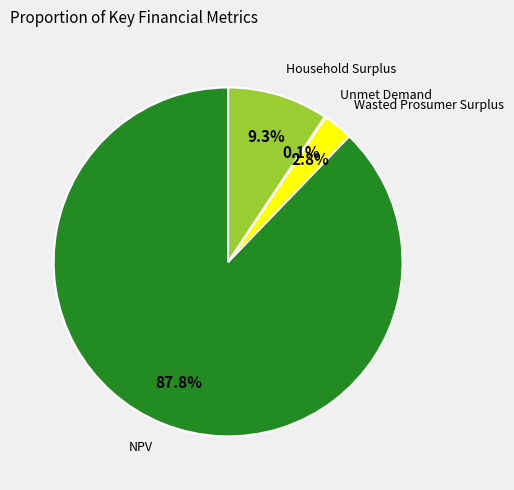

To the nearest percent, what percentage of the pie is Household Surplus?

9%